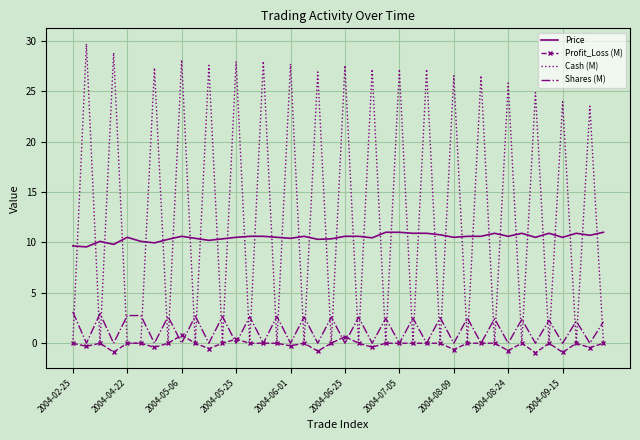

What is the highest value of the Shares (M) series?

3.1